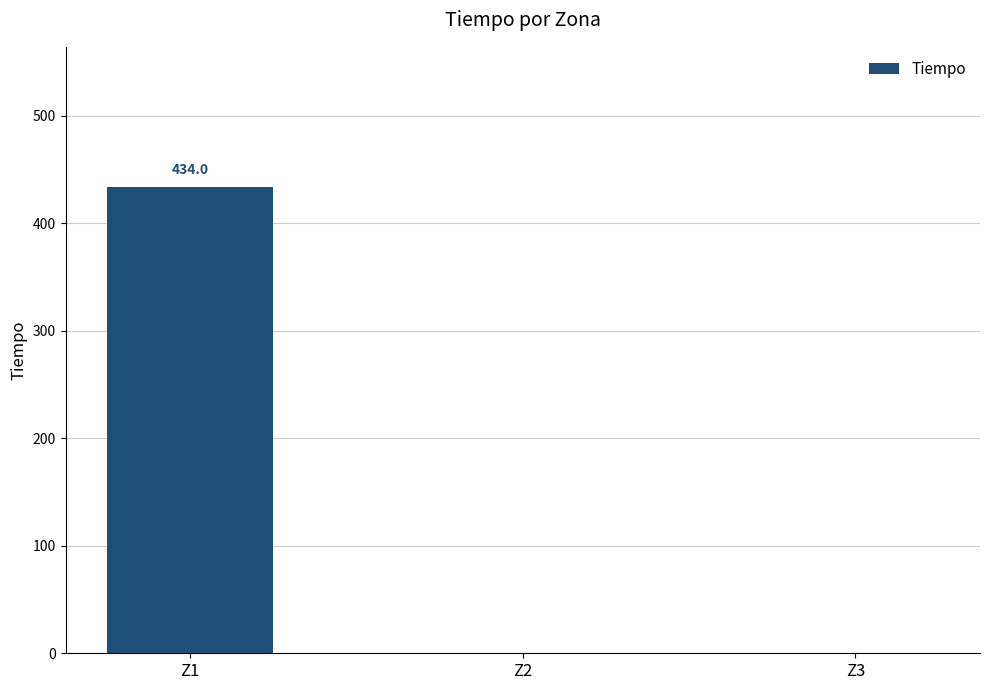

The value at Z3 is -247.3. True or false?

False